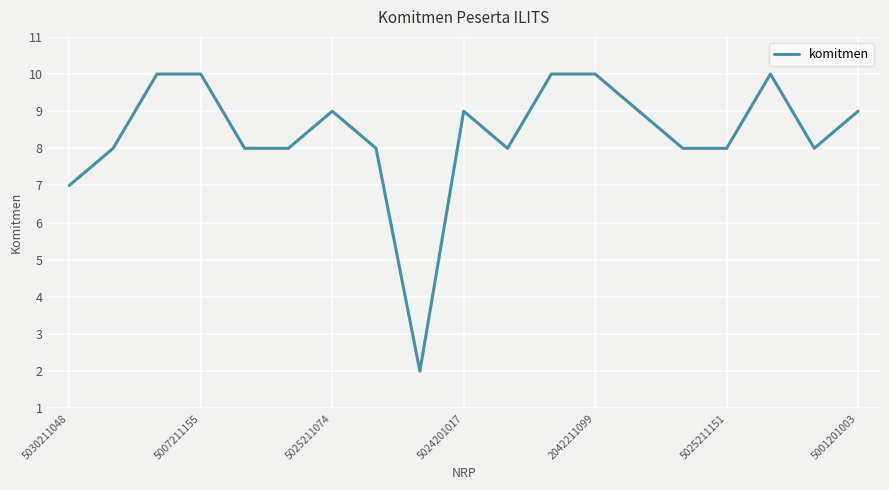

What is the greatest value displayed?

10